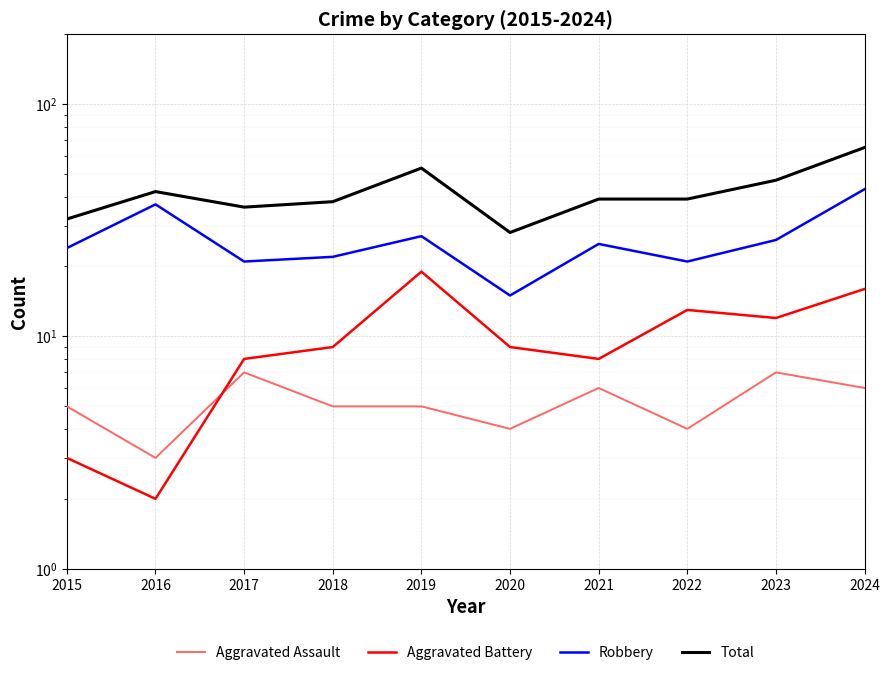

Reading left to right, transcribe all the data shown in this chart.

Aggravated Assault: 2015=5	2016=3	2017=7	2018=5	2019=5	2020=4	2021=6	2022=4	2023=7	2024=6
Aggravated Battery: 2015=3	2016=2	2017=8	2018=9	2019=19	2020=9	2021=8	2022=13	2023=12	2024=16
Robbery: 2015=24	2016=37	2017=21	2018=22	2019=27	2020=15	2021=25	2022=21	2023=26	2024=43
Total: 2015=32	2016=42	2017=36	2018=38	2019=53	2020=28	2021=39	2022=39	2023=47	2024=65